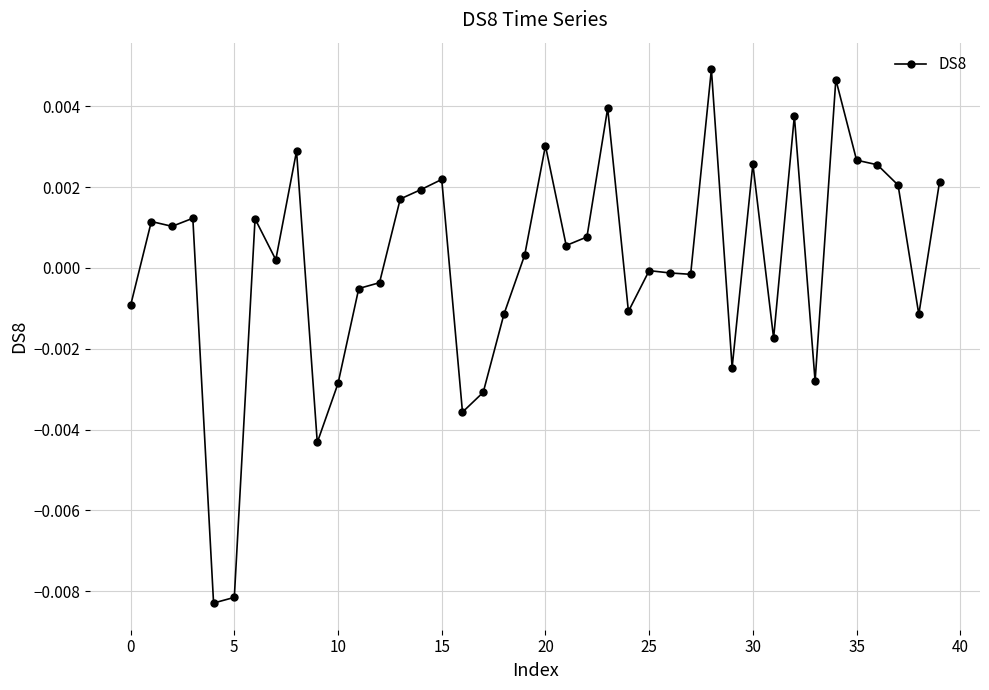

How many negative values are there?

18